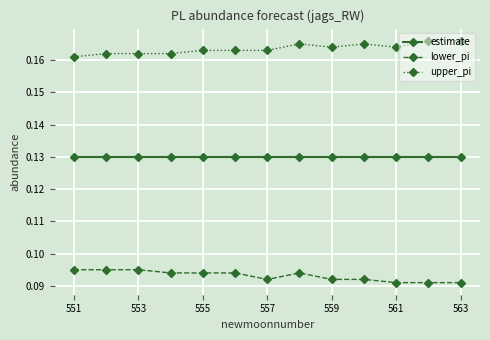

True or false: lower_pi and upper_pi cross at least once.

False